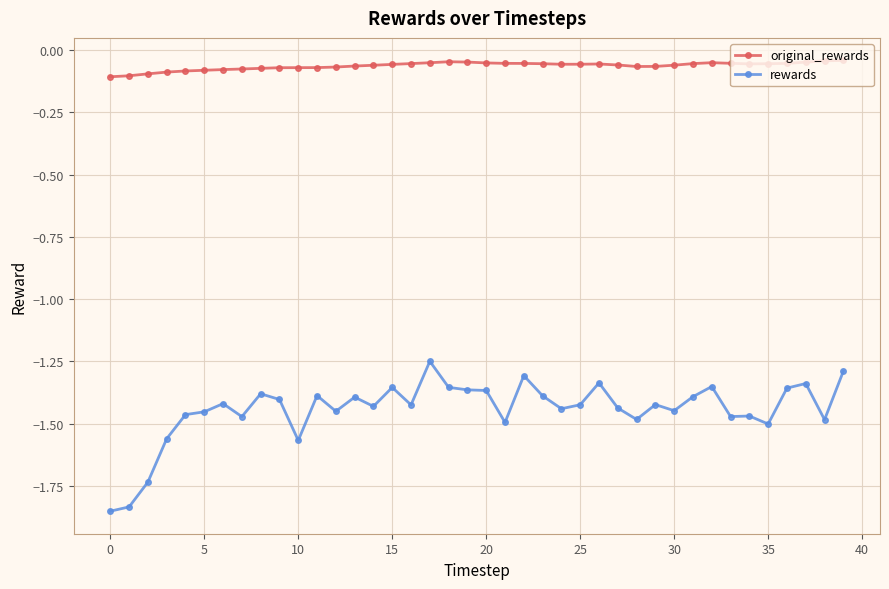

True or false: rewards has more than 2 points higher than both neighbors.

True